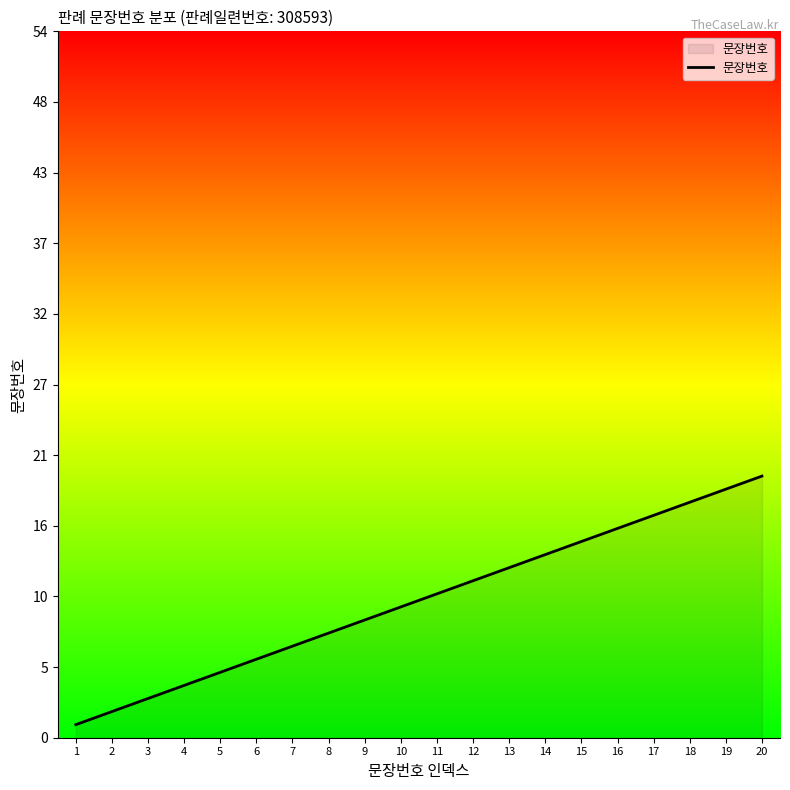

Is this an area chart (filled region under the line)?

Yes